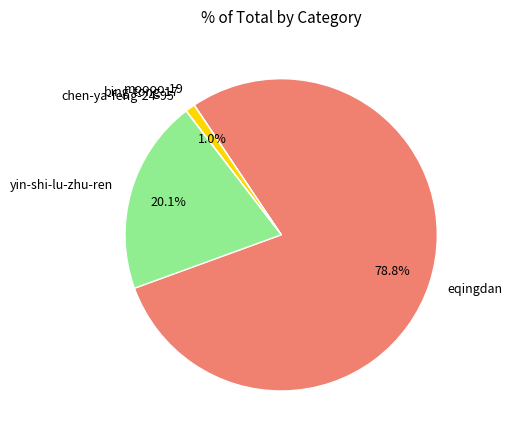

What is the largest slice in the pie chart?

eqingdan